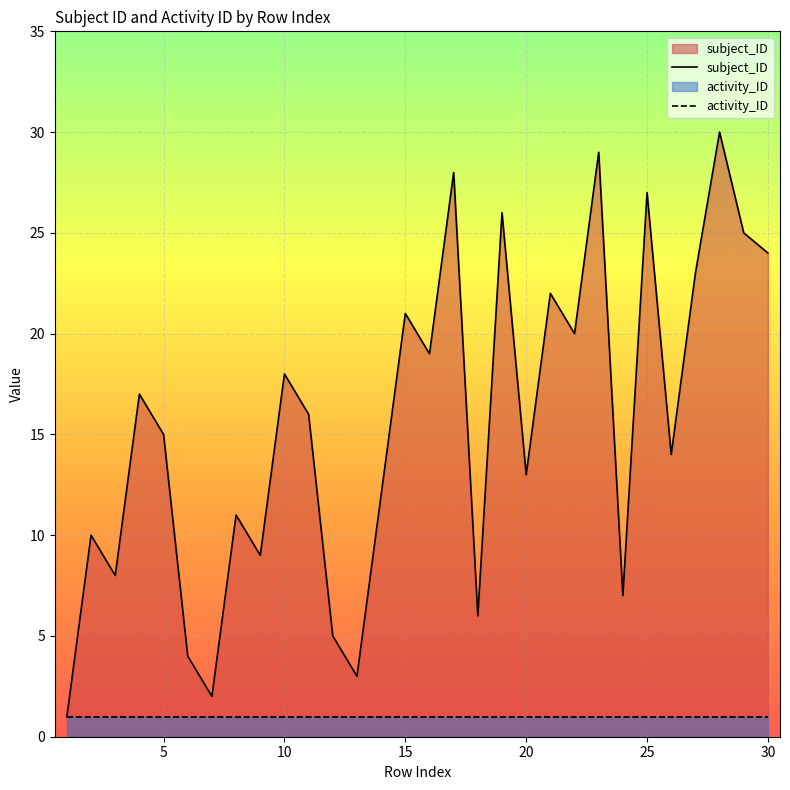

The activity_ID series shows 1 at 10. True or false?

True